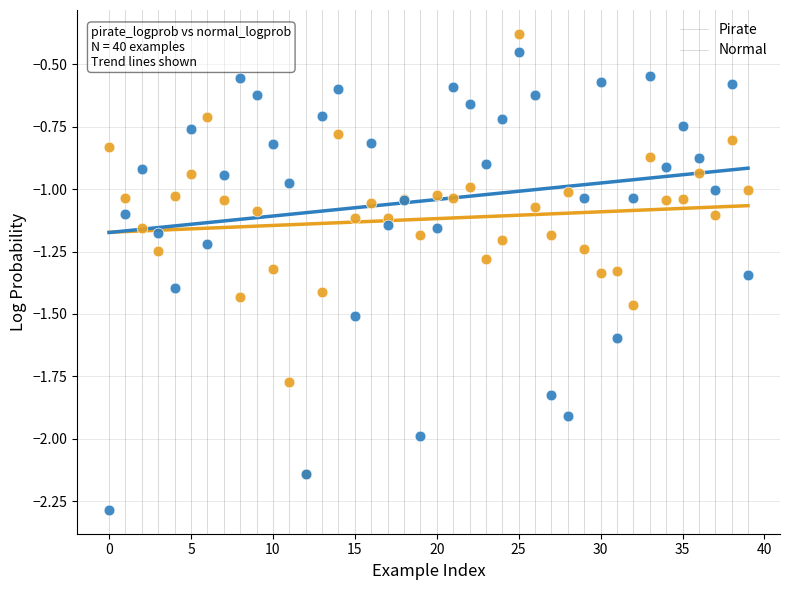

Which series reaches the minimum Y coordinate?

Normal